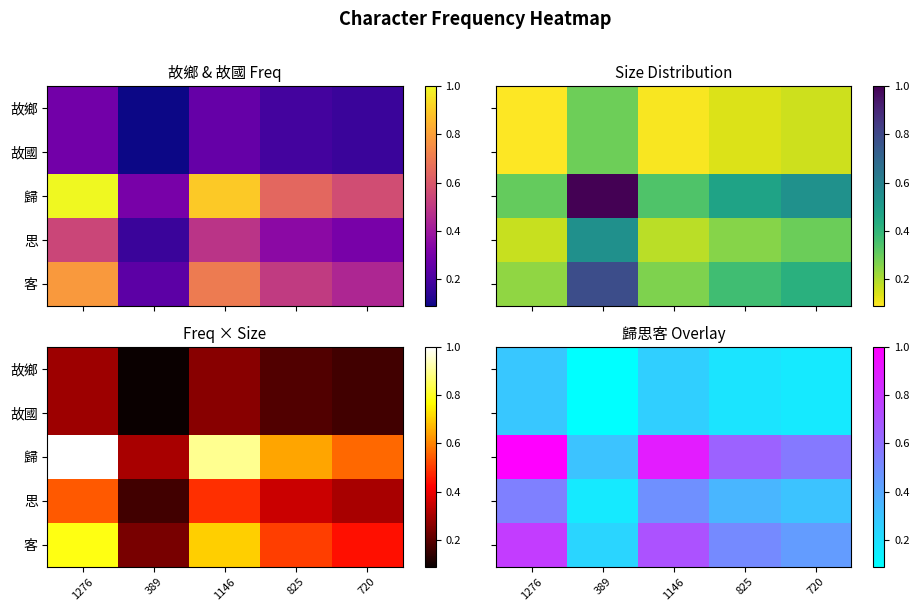

Is the value of 故國 at 389 greater than the value of 思 at 389?

No